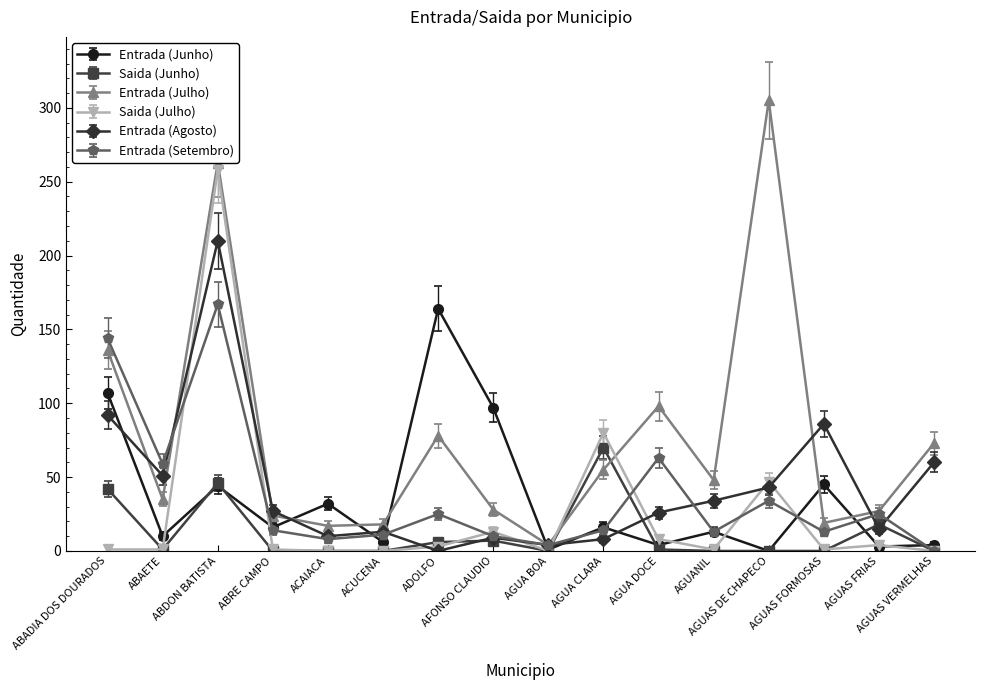

At which category does Entrada (Julho) reach its first local valley?

ABAETE